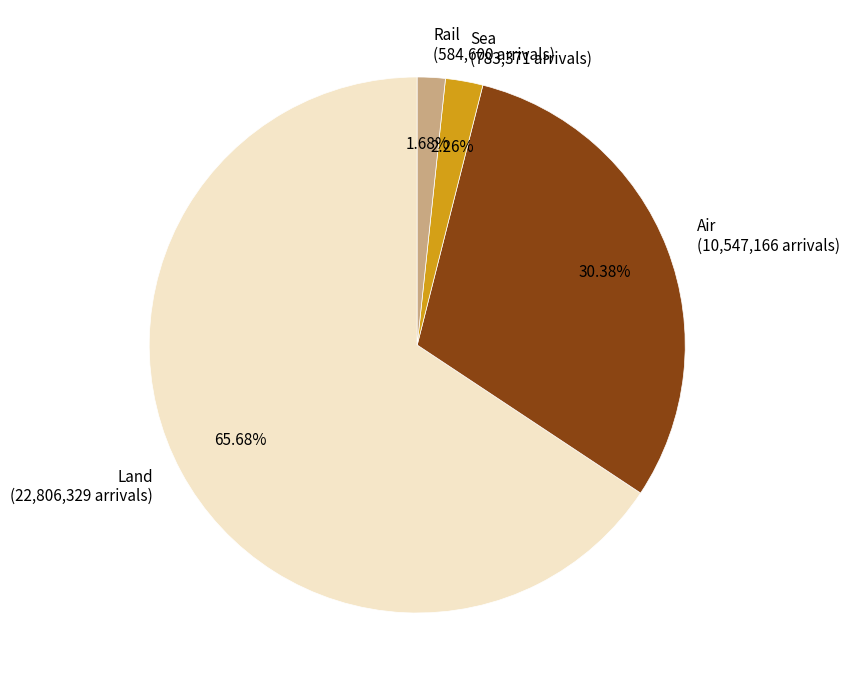

To the nearest percent, what is the average slice percentage?

25%